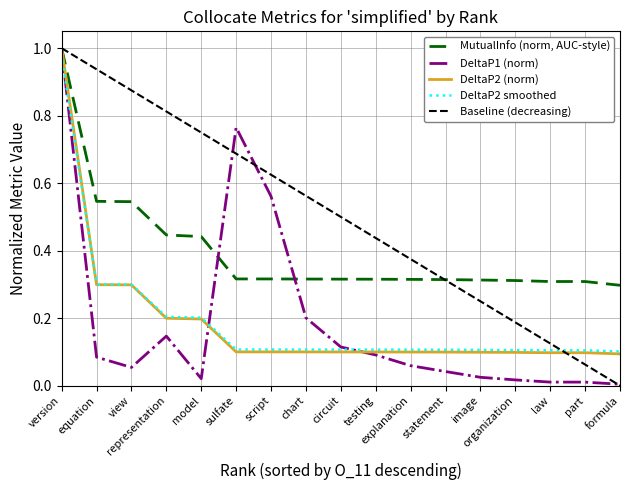

What is the approximate value of MutualInfo at organization?

0.3